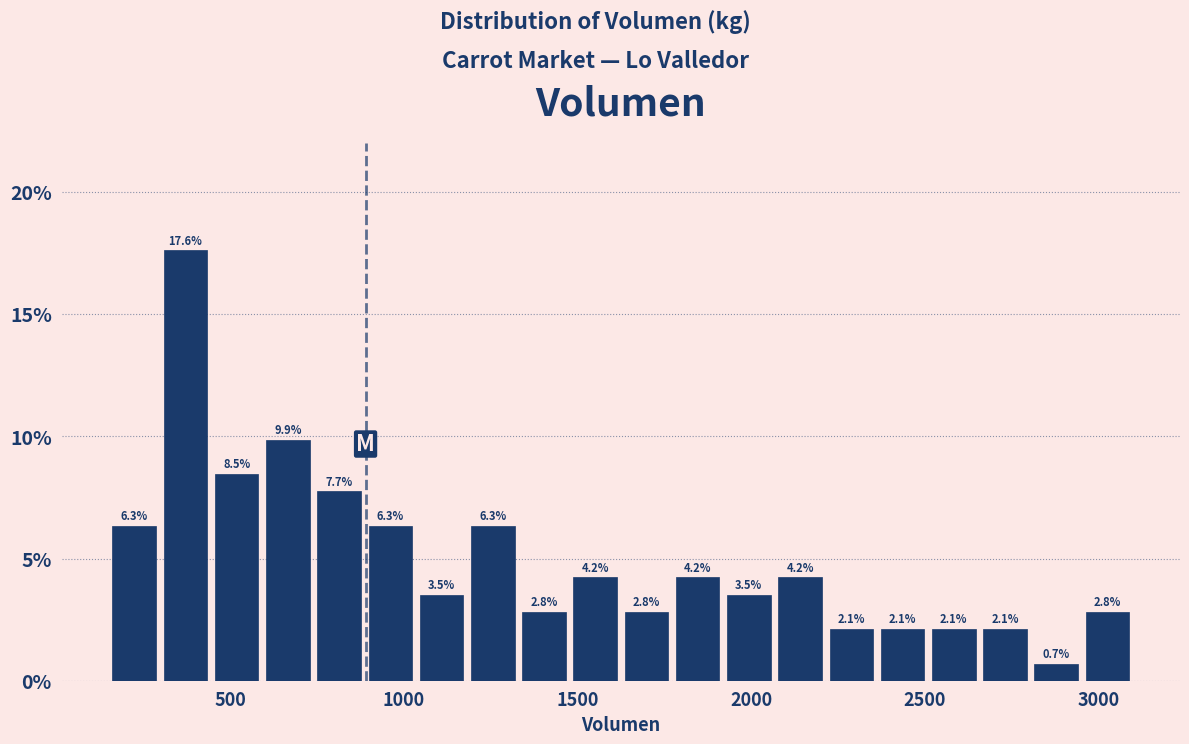

Around what value on the x-axis is the tallest bar? Give the approximate position of its centre, as read against the axis.

350